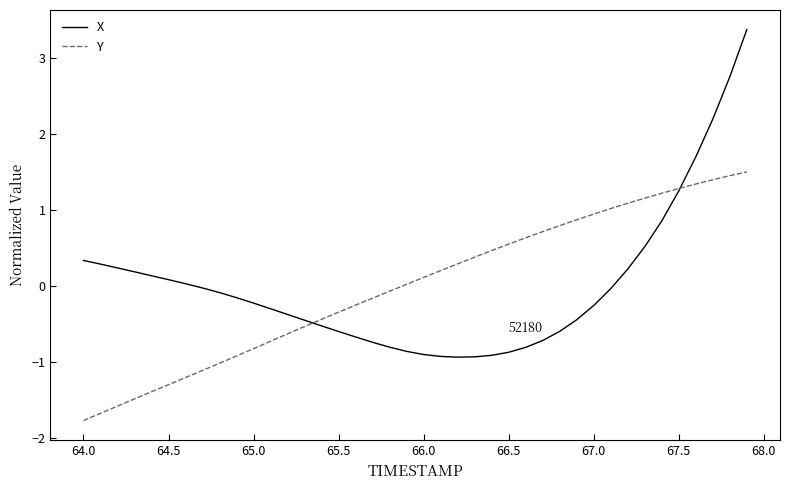

List the series in order of their peak value, highest first.

X, Y